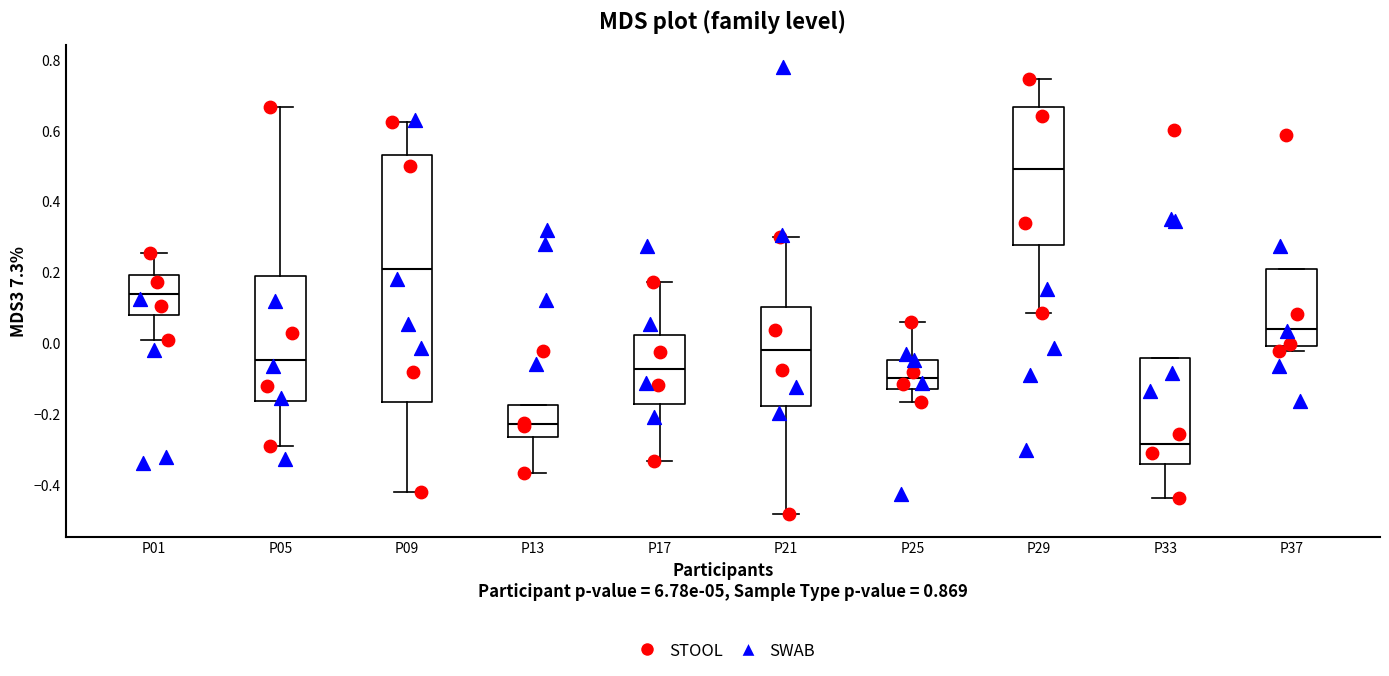

Reading left to right, read every box against the y-axis: the position of its median line, the range the box covers, and the ends of its whiskers. The values are not printed on the chart, so give them approximately, as read against the axis.

P01: median 0.14, box 0.08 to 0.20, whiskers 0.00 to 0.26
P05: median -0.04, box -0.16 to 0.18, whiskers -0.30 to 0.66
P09: median 0.20, box -0.16 to 0.54, whiskers -0.42 to 0.62
P13: median -0.24, box -0.26 to -0.18, whiskers -0.36 to -0.18
P17: median -0.08, box -0.18 to 0.02, whiskers -0.34 to 0.18
P21: median -0.02, box -0.18 to 0.10, whiskers -0.48 to 0.30
P25: median -0.10, box -0.14 to -0.04, whiskers -0.16 to 0.06
P29: median 0.48, box 0.28 to 0.66, whiskers 0.08 to 0.74
P33: median -0.28, box -0.34 to -0.04, whiskers -0.44 to -0.04
P37: median 0.04, box 0.00 to 0.20, whiskers -0.02 to 0.20